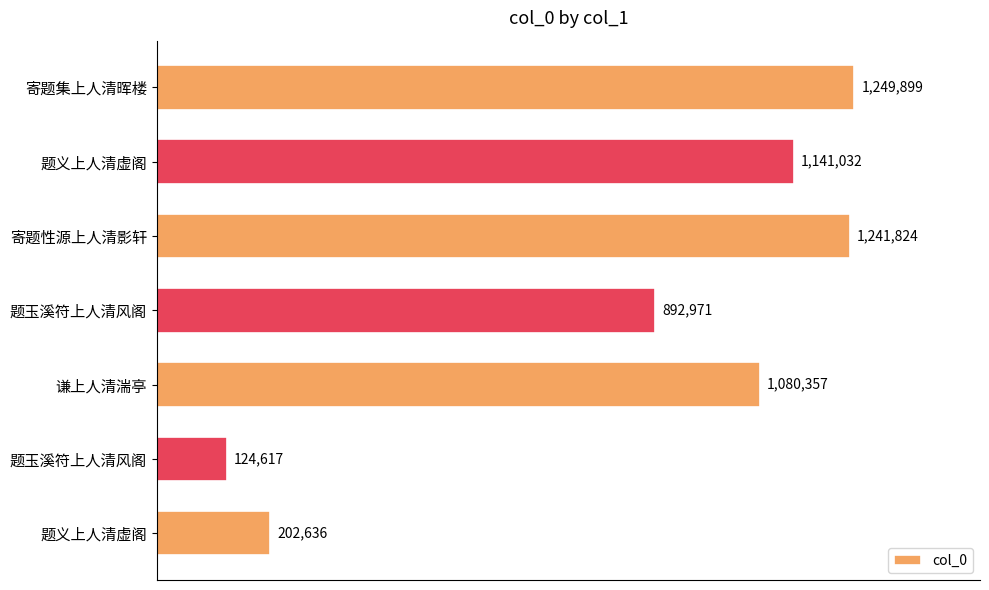

Are the bars horizontal?

Yes